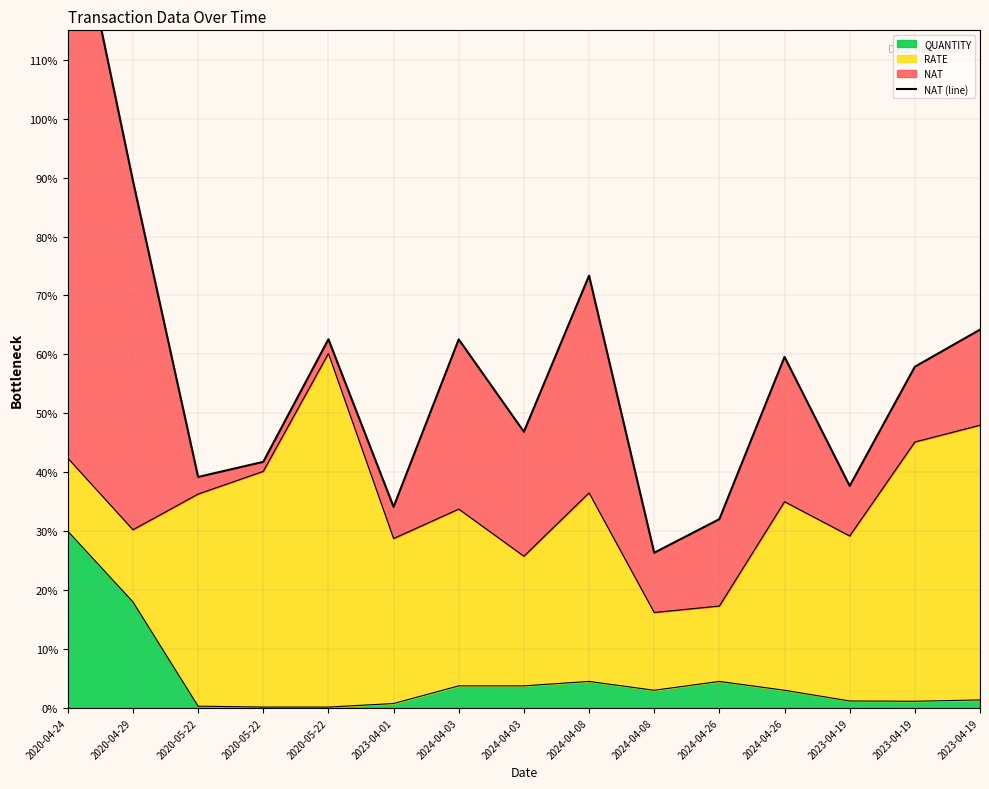

Rank the categories by value from highest to lowest.

2020-04-24, 2020-04-29, 2024-04-08, 2023-04-19, 2020-05-22, 2024-04-03, 2024-04-26, 2023-04-19, 2024-04-03, 2020-05-22, 2020-05-22, 2023-04-19, 2023-04-01, 2024-04-26, 2024-04-08